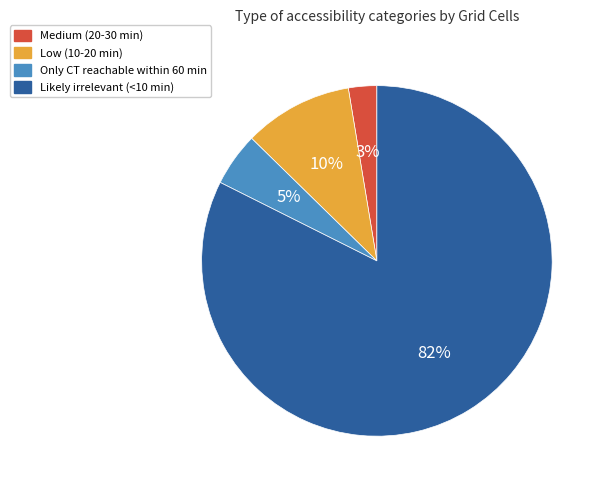

How many segments does this pie chart have?

4